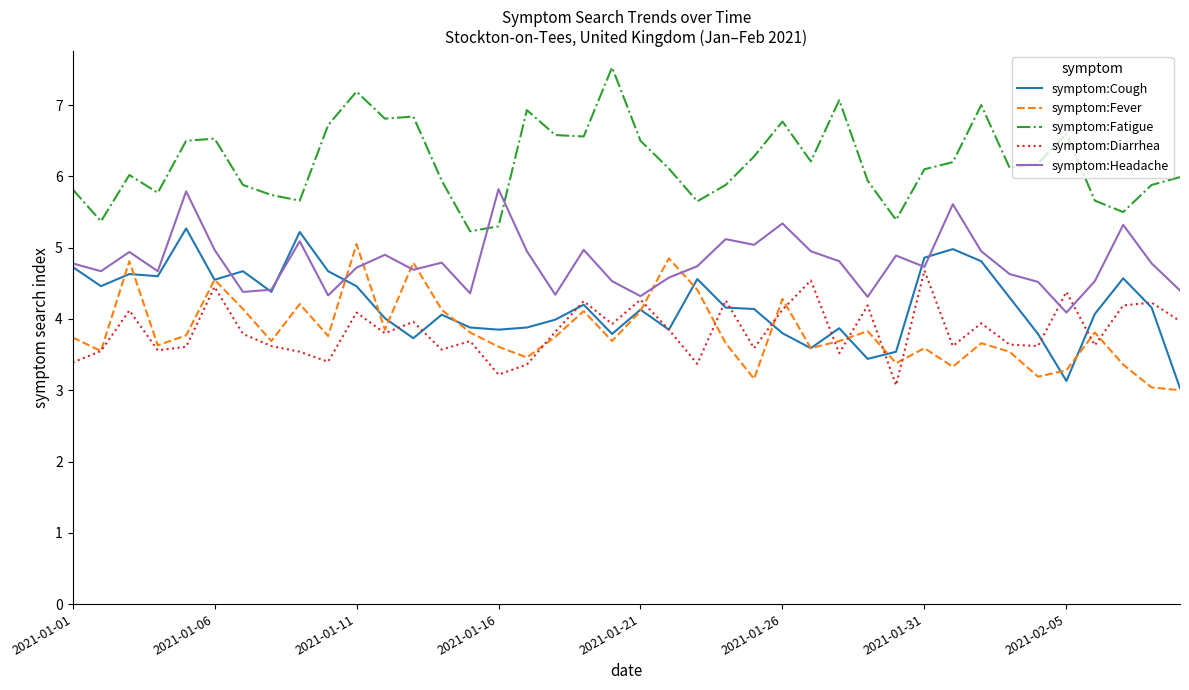

What is the minimum value shown in the chart?

3.0